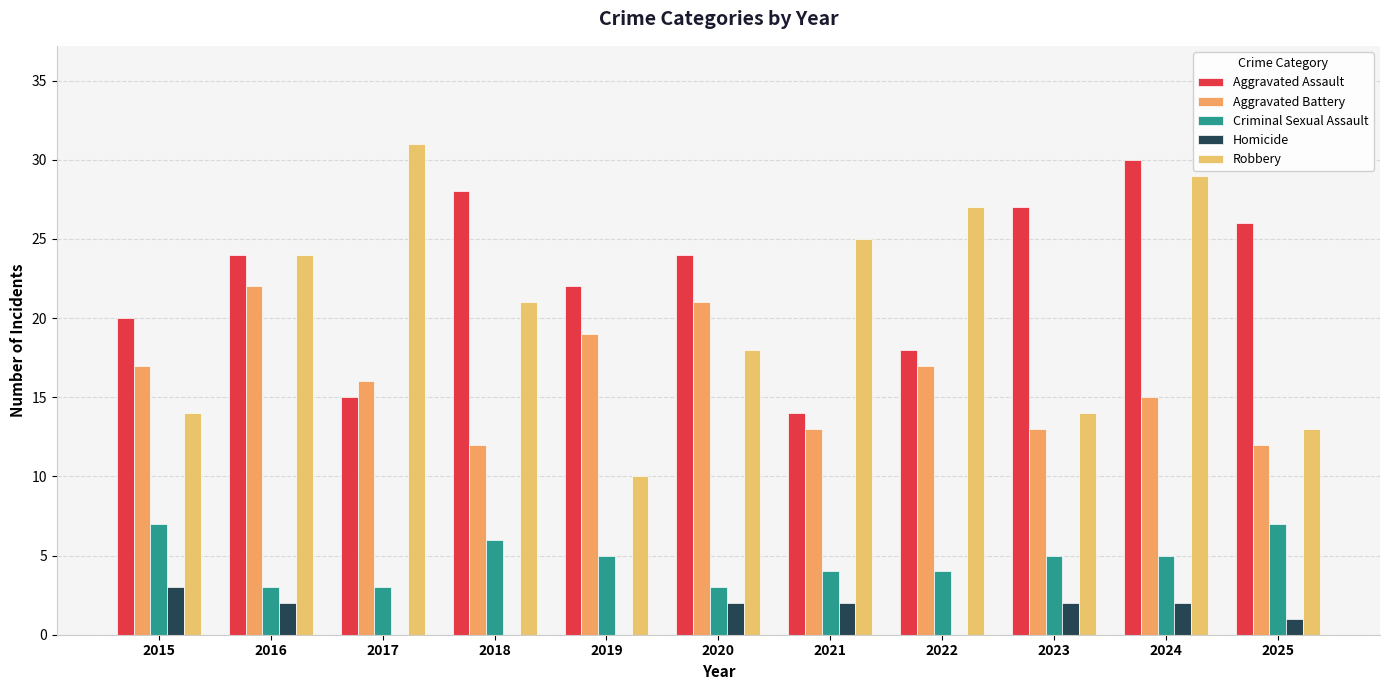

Is the value of Aggravated Battery at 2018 greater than the value of Robbery at 2025?

No